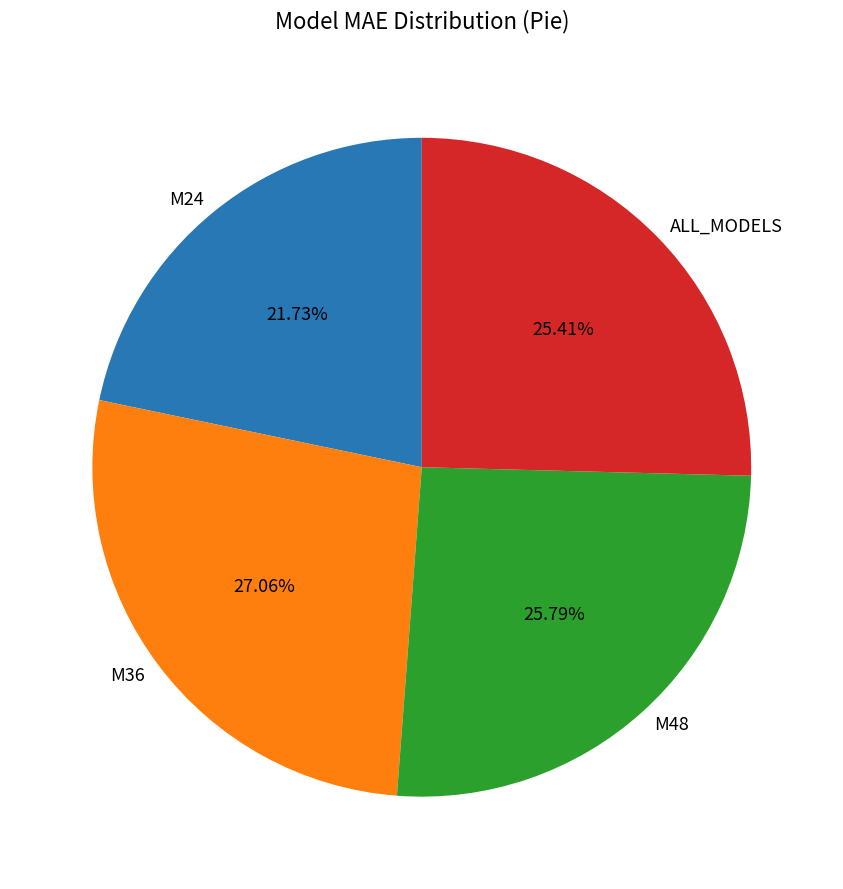

To the nearest percent, what percentage of the pie is M48?

26%